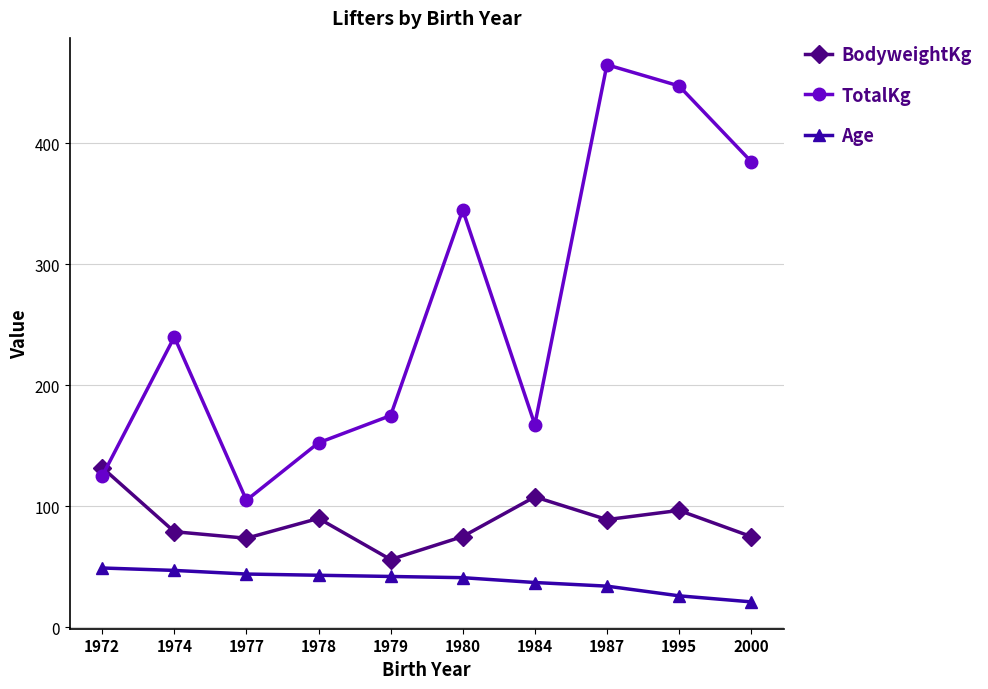

What are all the series names shown in the legend?

BodyweightKg, TotalKg, Age